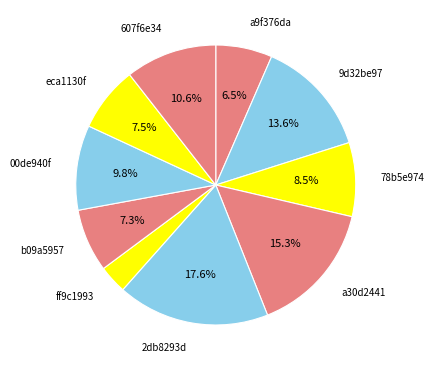

Do a9f376da and 2db8293d together represent more than half of the pie?

No